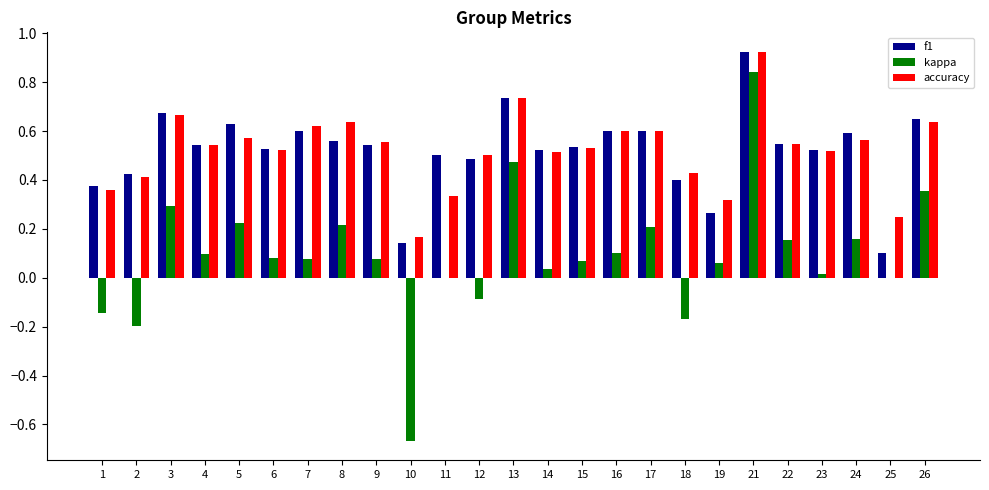

How many distinct data groups are displayed?

3